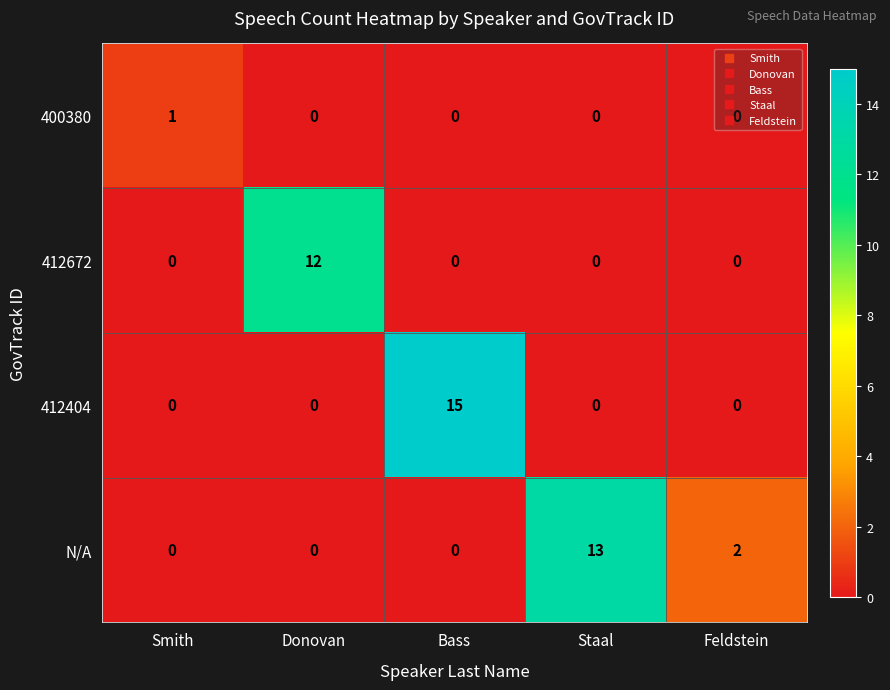

What is the sum of the N/A values at Staal and Smith?

13